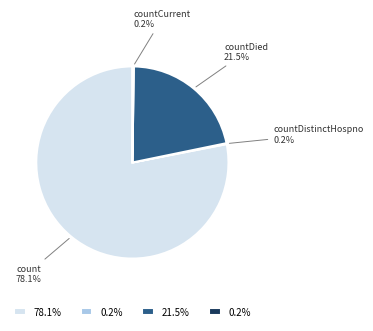

Does count account for over 50% of the chart?

Yes